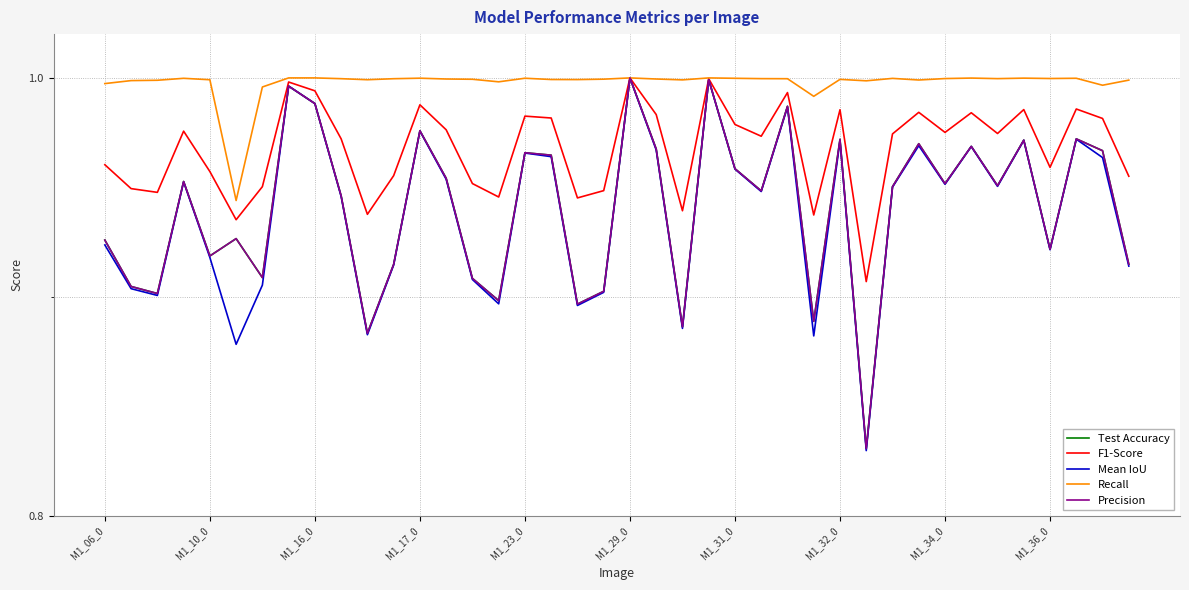

What is the value of the Recall point at the 2nd from the left?

1.0